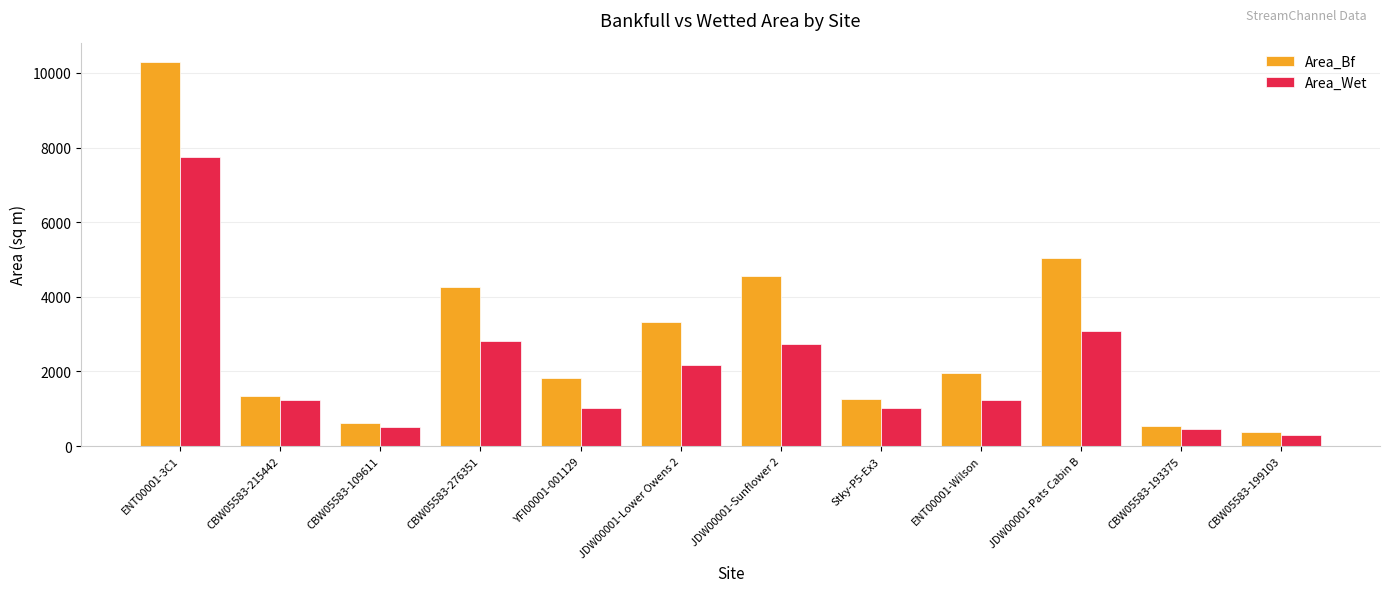

What is the label of the 5th bar from the left?

YFI00001-001129